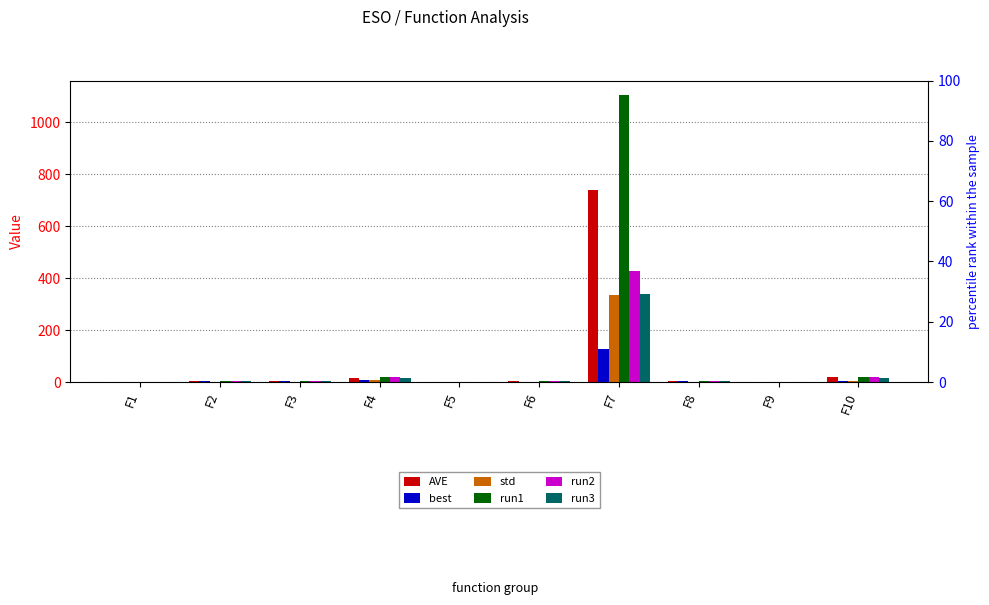

Rank the series by their maximum value, from highest to lowest.

run1, AVE, run2, run3, std, best